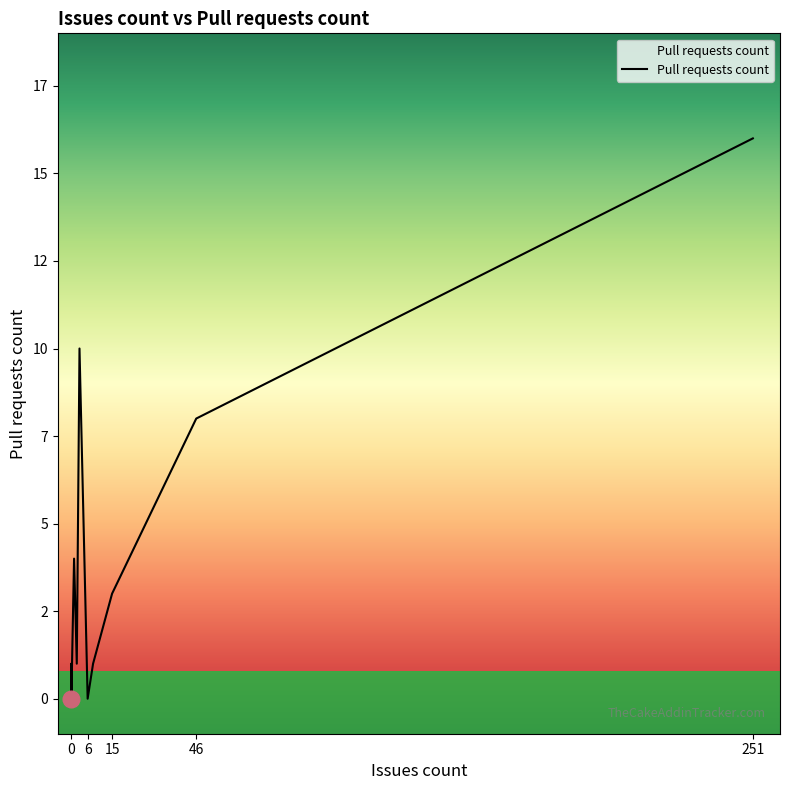

What is the value of the 18th point from the left?

4